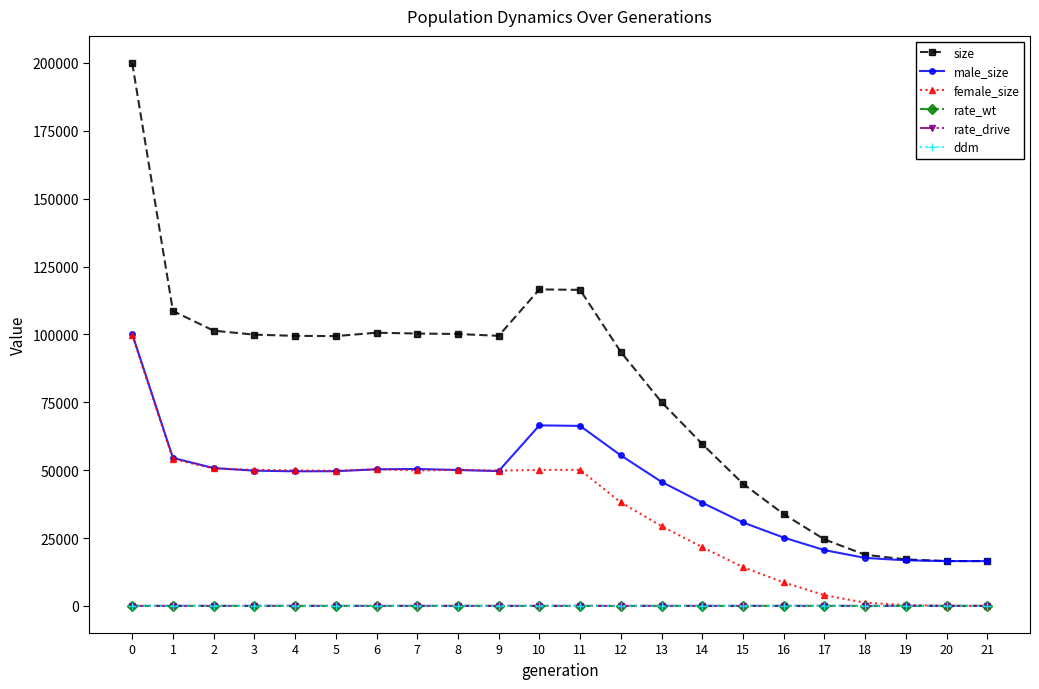

How many data points does each series have?

22